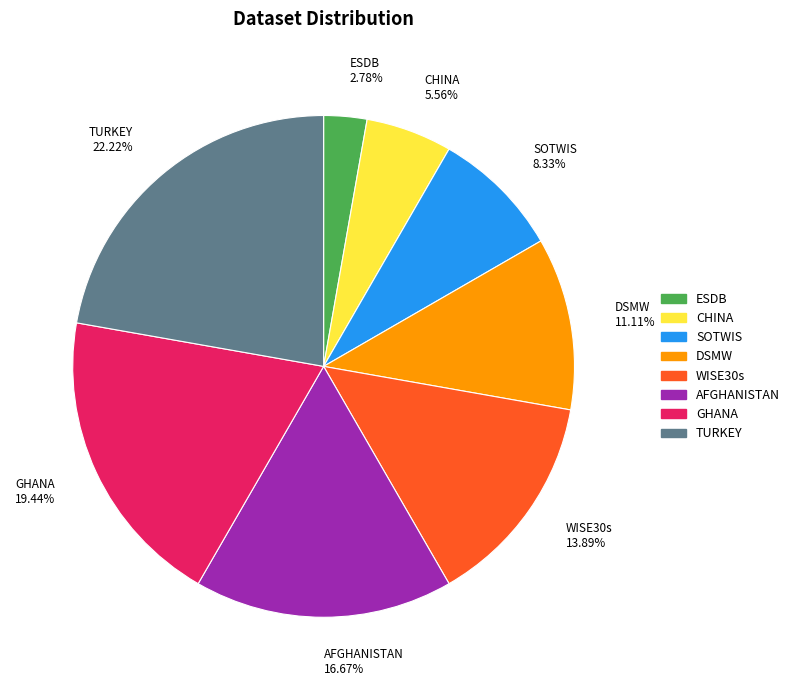

To the nearest percent, what portion does AFGHANISTAN represent?

17%